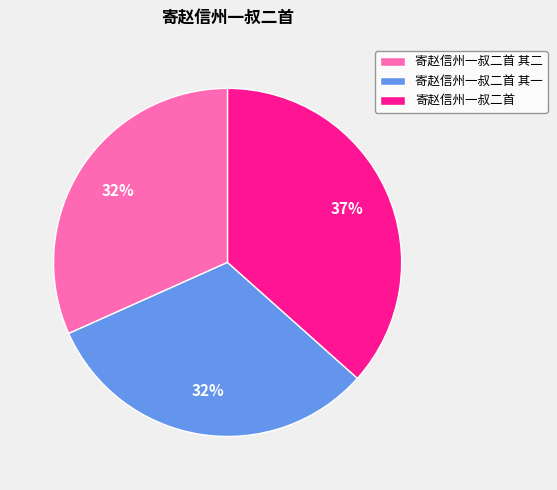

The 寄赵信州一叔二首 slice represents 37% of the pie. True or false?

True